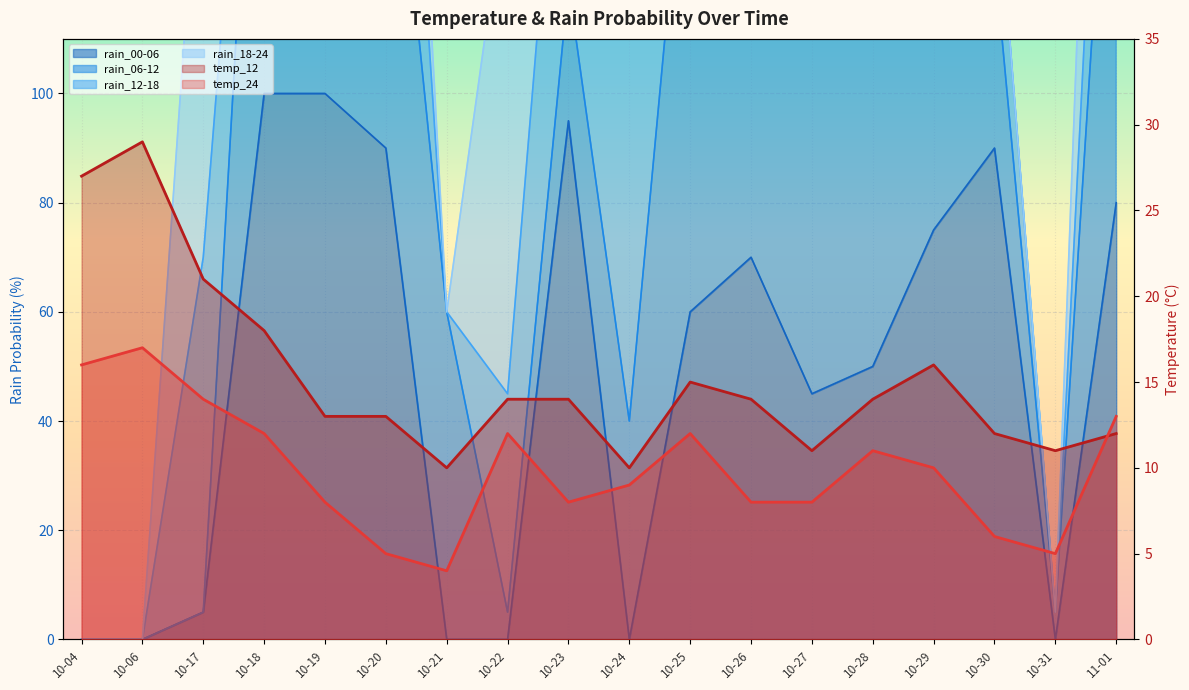

True or false: rain_00-06 and temp_24 intersect in this chart.

True